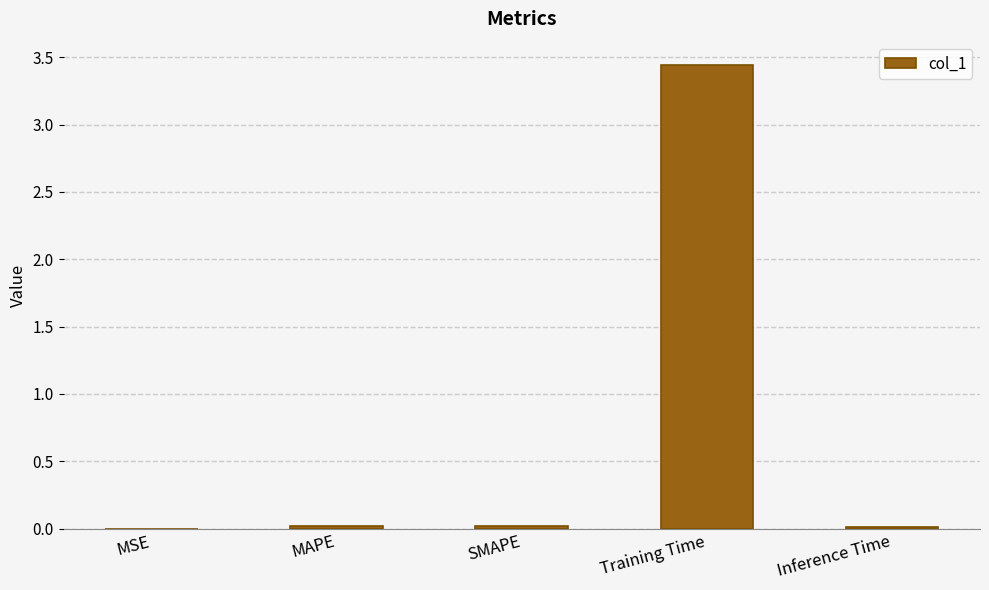

Between Training Time and Inference Time, which is larger?

Training Time